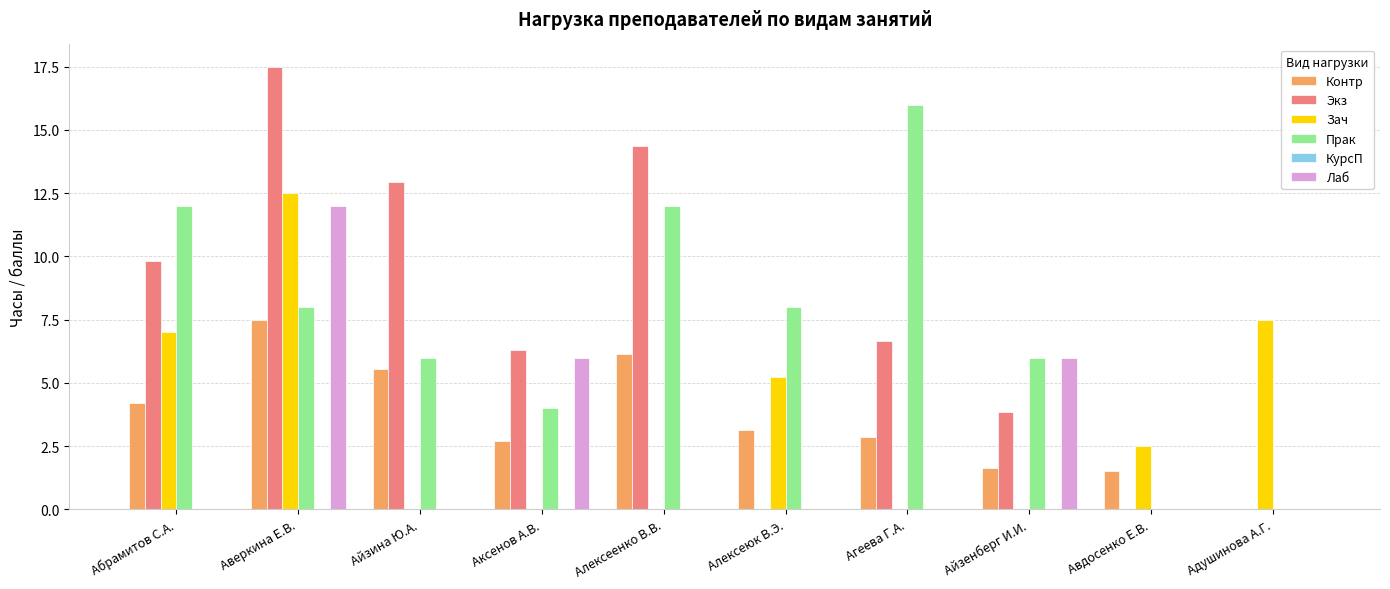

At which category is the sum across all series the highest?

Аверкина Е.В.